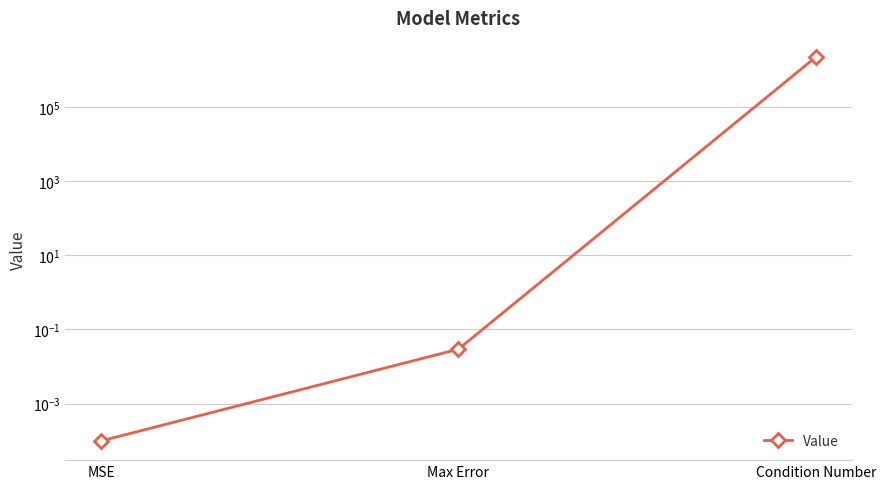

What is the sum of the values at Condition Number and Max Error?

2202781.1